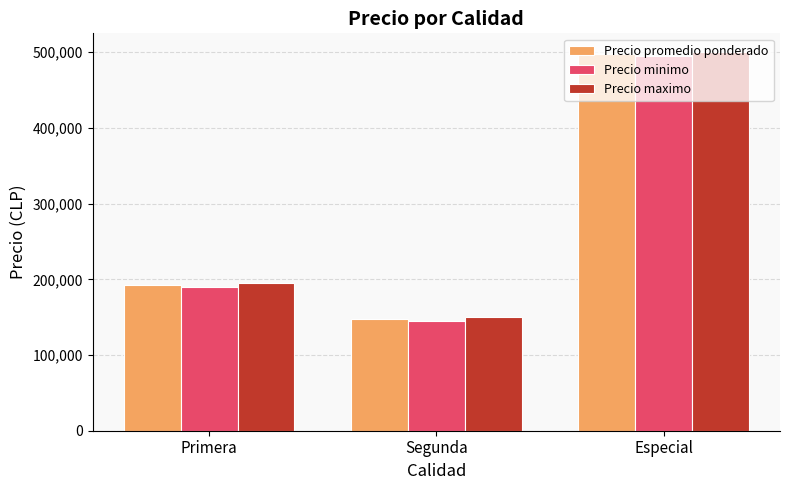

What position from the left is Segunda?

2